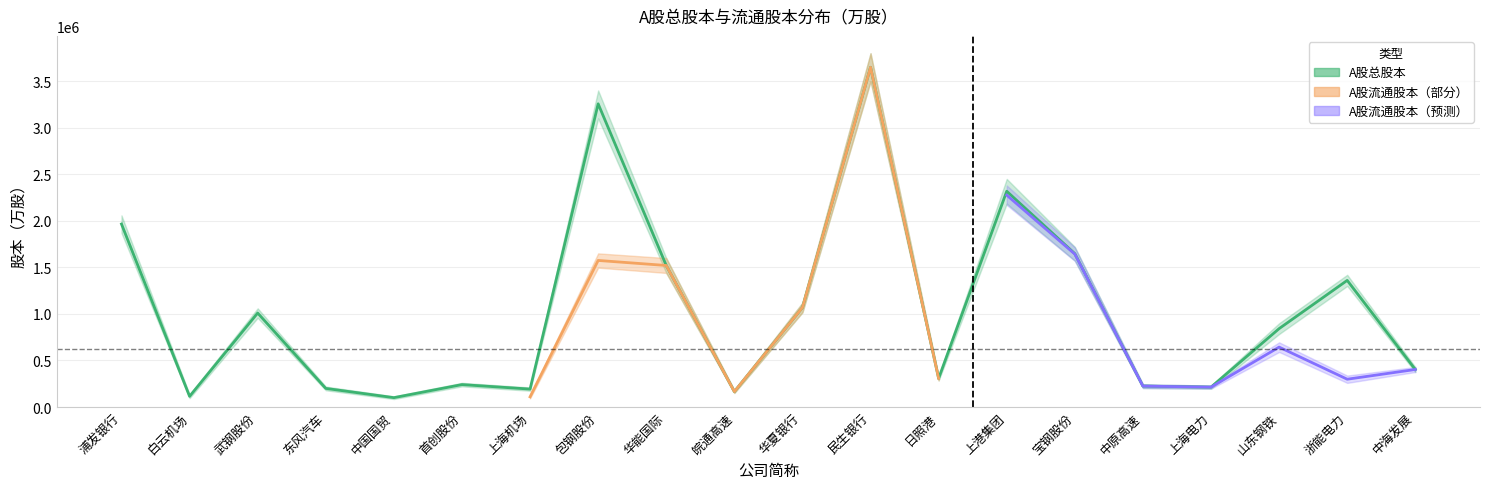

What is the average value?

1039945.3